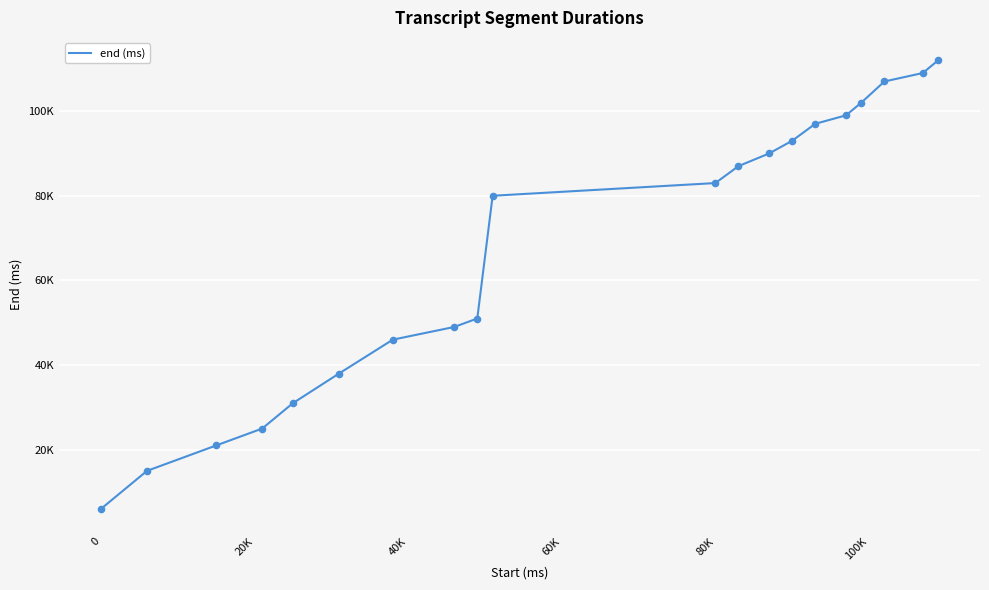

Is this an area chart (filled region under the line)?

No